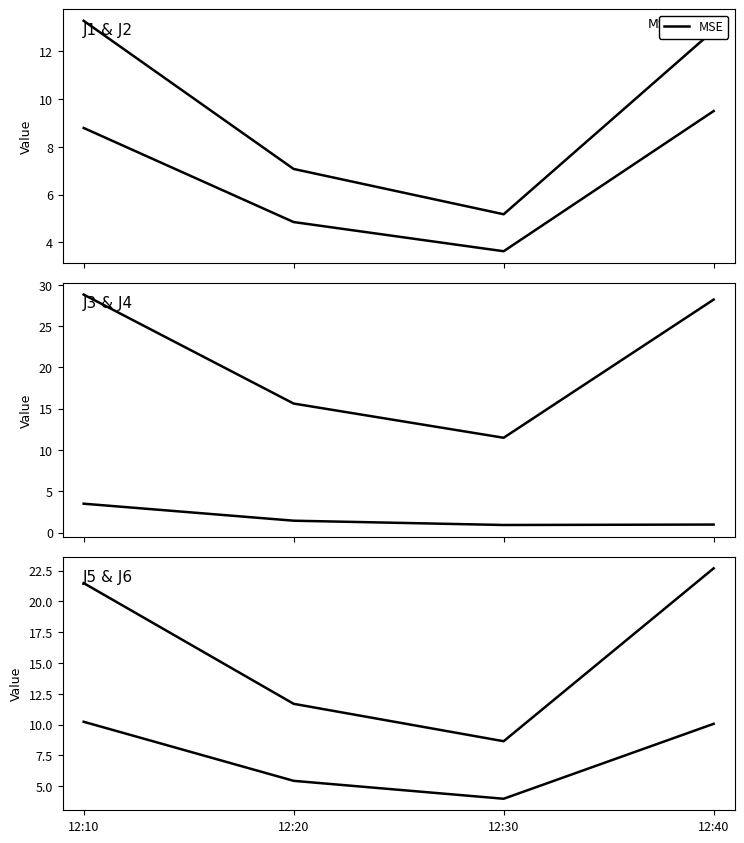

Where does the J4 series first go above 28?

12:10